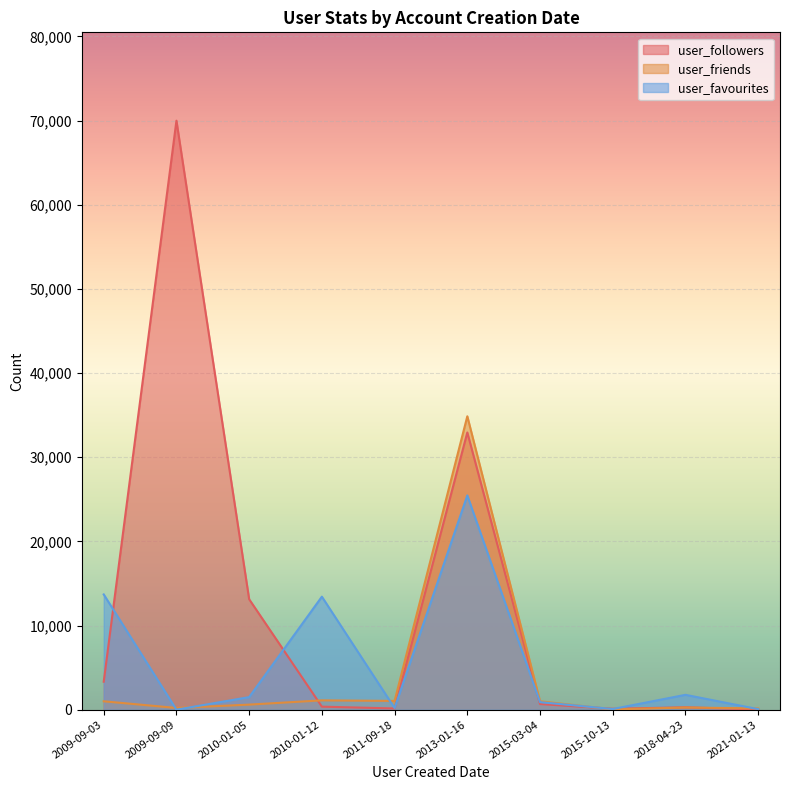

Between 2009-09-09 and 2010-01-05, which series saw the biggest shift?

user_followers